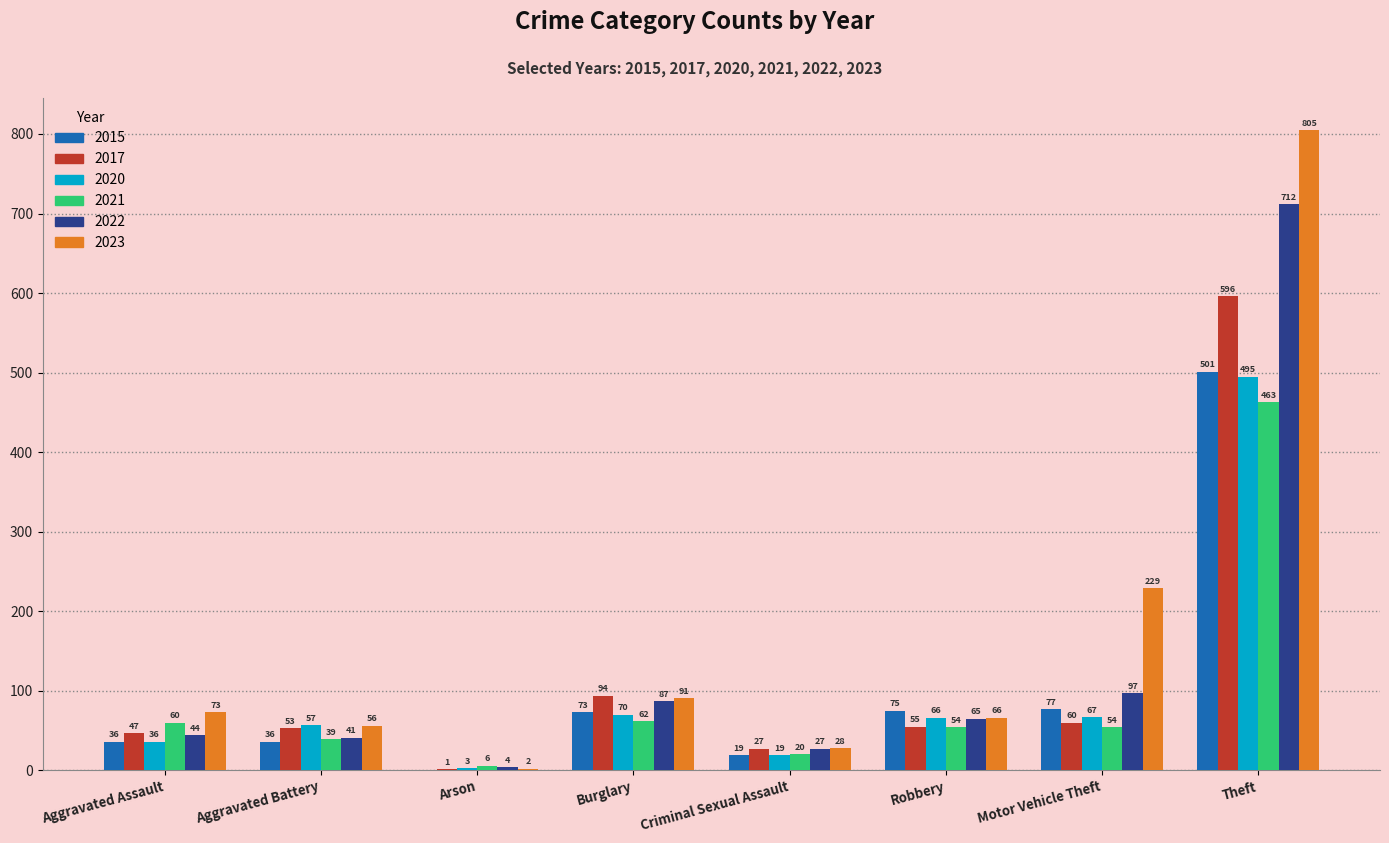

What are all the series names shown in the legend?

2015, 2017, 2020, 2021, 2022, 2023